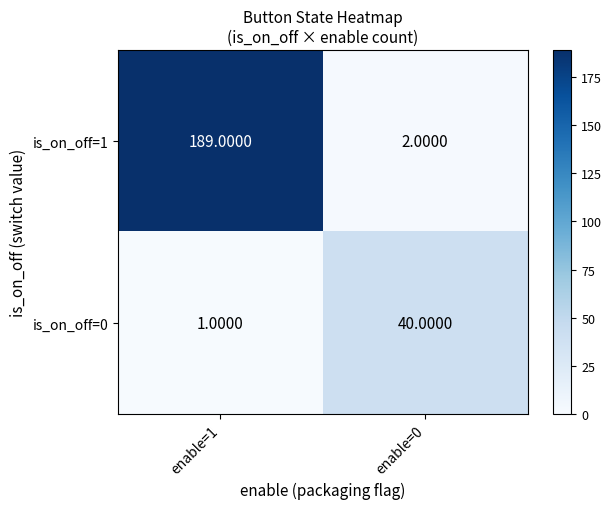

How many categories are shown in the chart?

2